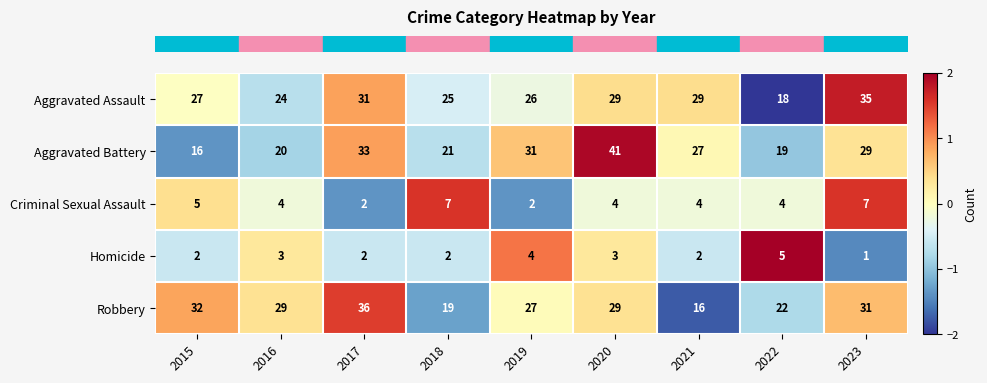

What is the difference between the highest and lowest values at 2021?

27